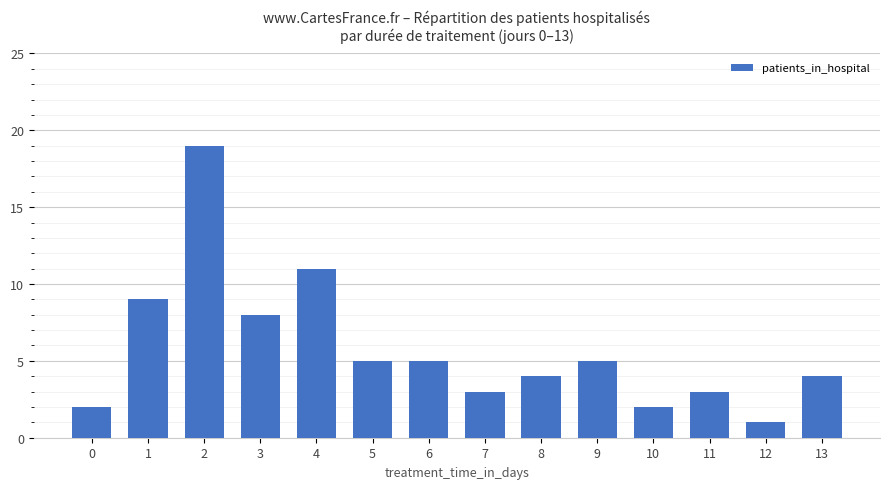

Does the chart contain stacked bars?

No